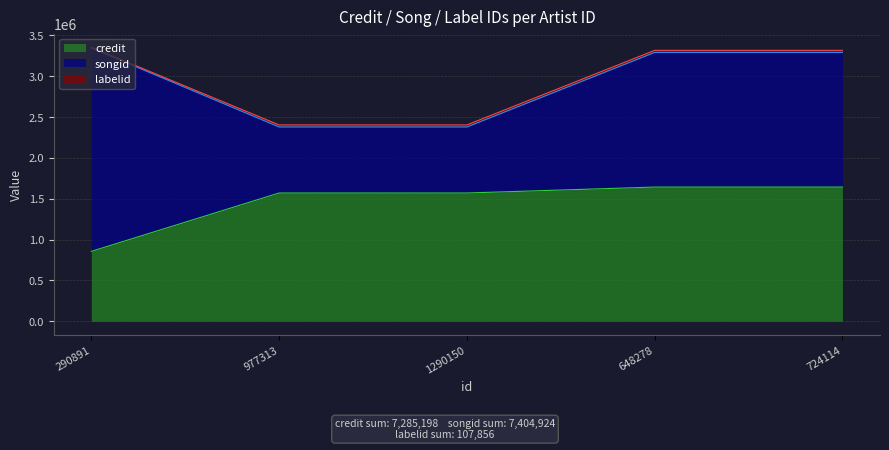

Is it true that songid equals 1648679 at 648278?

True